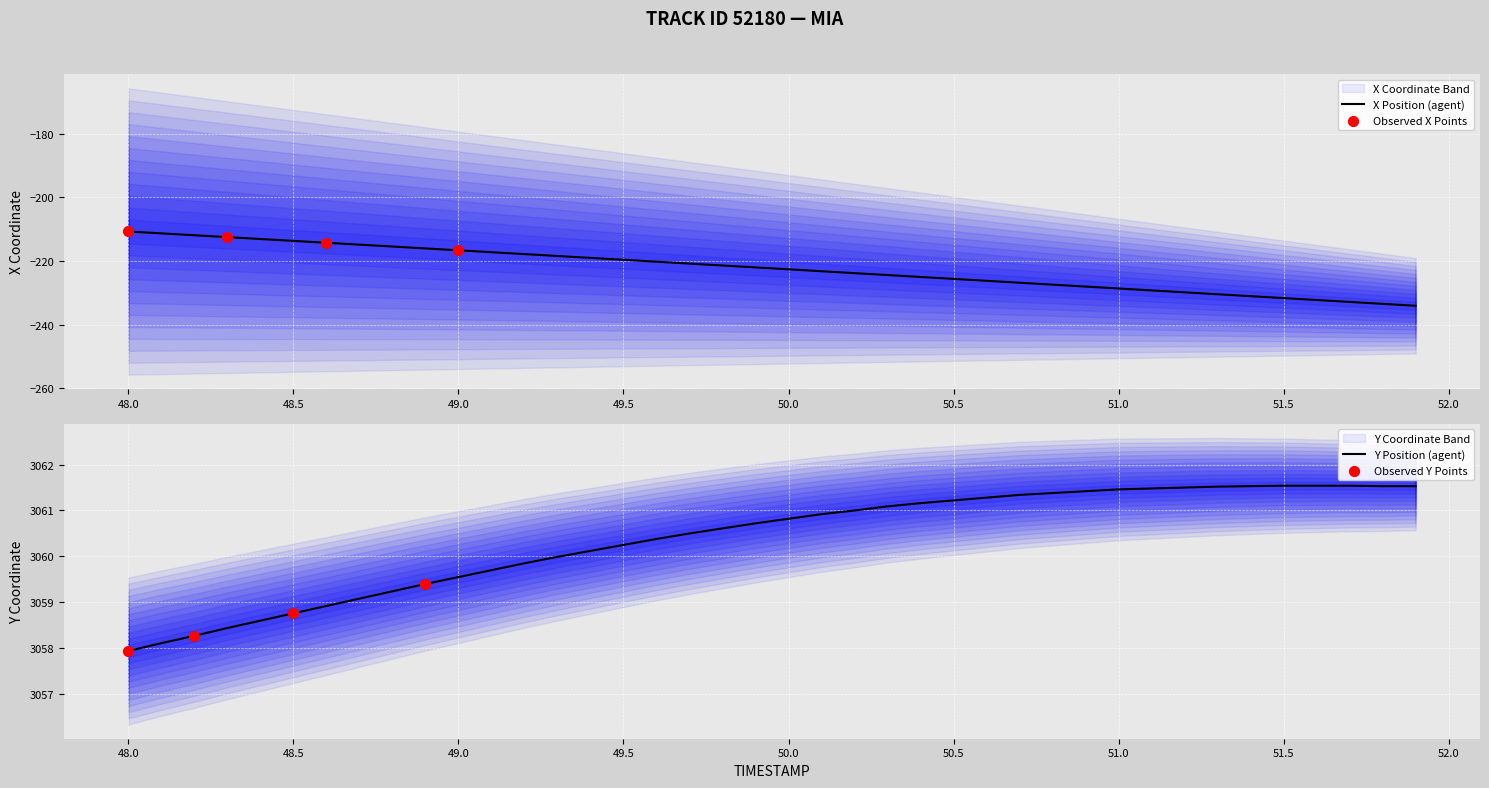

At which category is the sum across all series the highest?

48.0